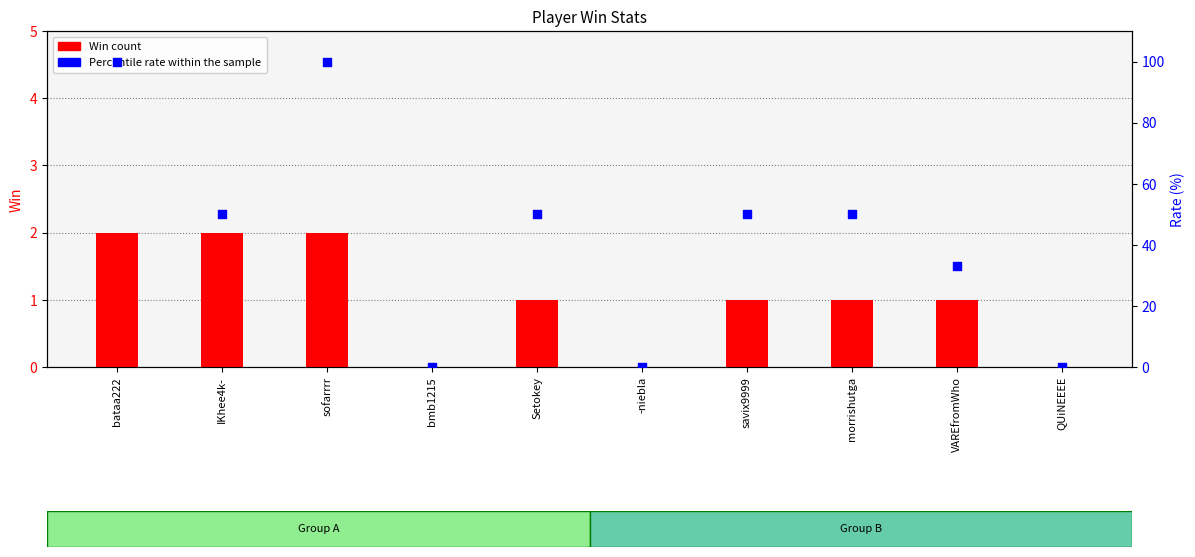

At how many categories does at least one series exceed 84?

2